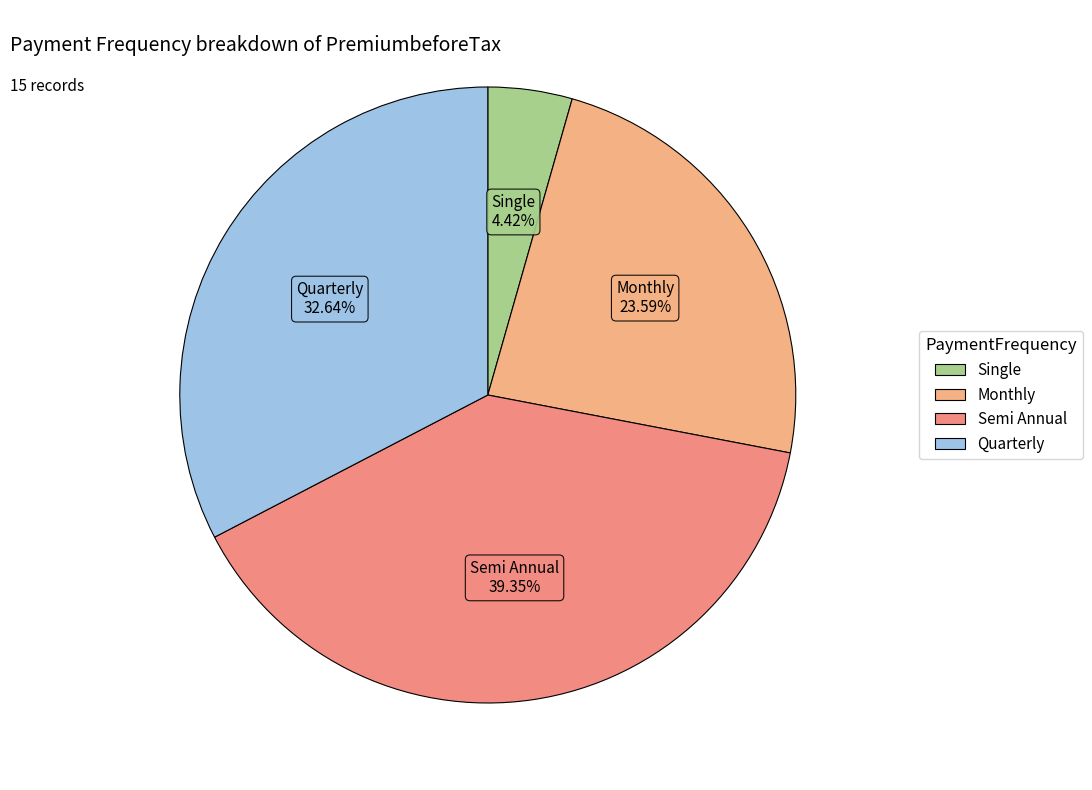

Count the number of slices in the pie.

4